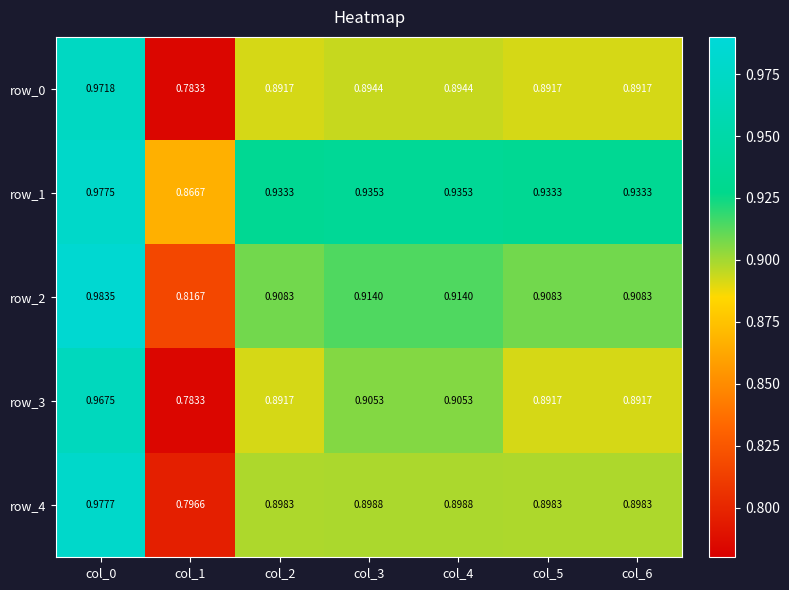

Is the value of row_1 at col_3 greater than the value of row_4 at col_3?

Yes